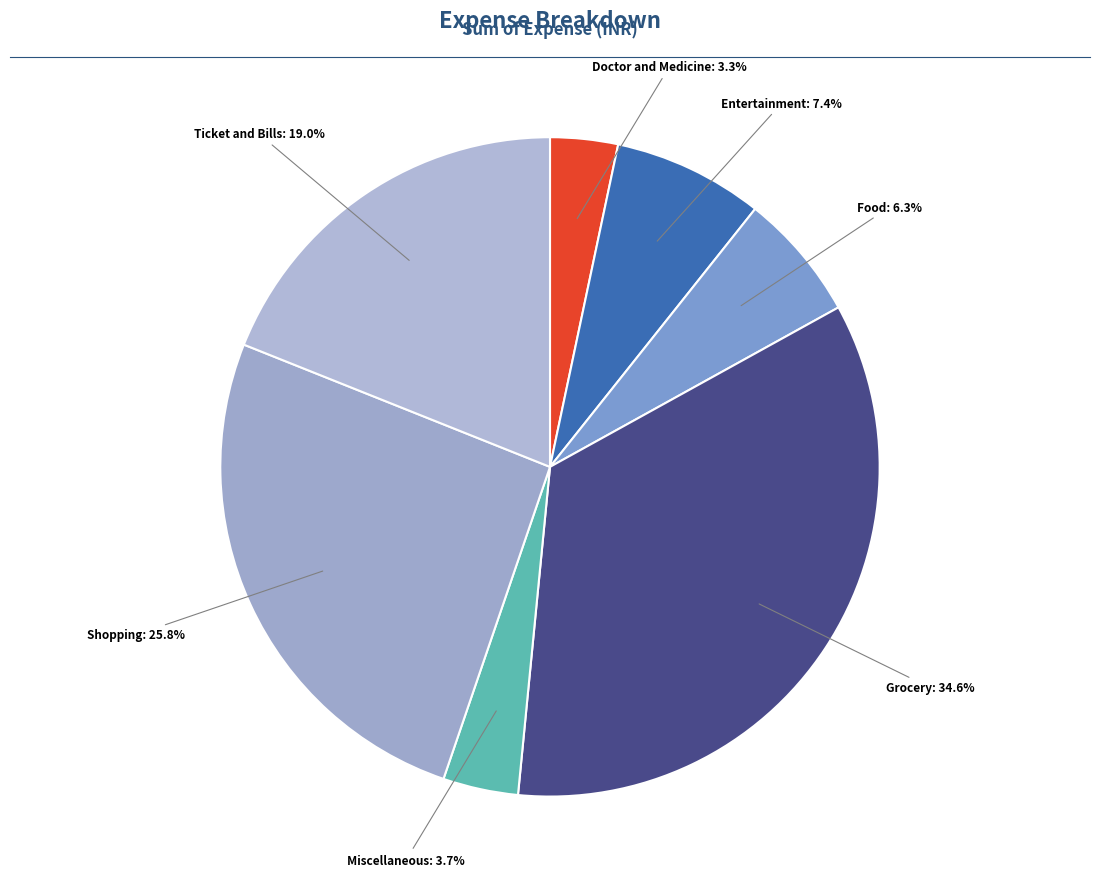

How many slices are in this pie chart?

7